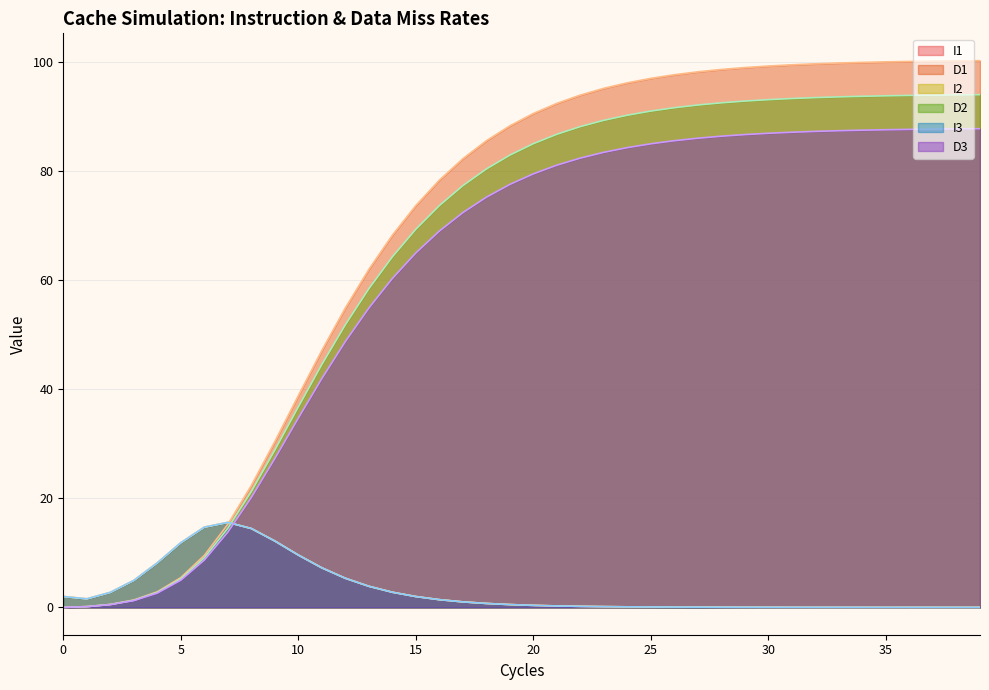

Reading right to left, transcribe all the data shown in this chart.

I1: 39=0.0	38=0.0	37=0.0	36=0.0	35=0.0	34=0.0	33=0.0	32=0.0	31=0.0	30=0.0	29=0.0	28=0.0	27=0.0	26=0.1	25=0.1	24=0.1	23=0.1	22=0.2	21=0.3	20=0.4	19=0.5	18=0.7	17=1.0	16=1.4	15=2.0	14=2.8	13=3.9	12=5.3	11=7.3	10=9.6	9=12.2	8=14.5	7=15.6	6=14.7	5=11.9	4=8.2	3=4.9	2=2.8	1=1.6	0=2.0
D1: 39=100.2	38=100.2	37=100.1	36=100.1	35=100.0	34=99.9	33=99.8	32=99.6	31=99.4	30=99.2	29=98.9	28=98.6	27=98.2	26=97.6	25=97.0	24=96.1	23=95.1	22=93.9	21=92.4	20=90.5	19=88.3	18=85.5	17=82.2	16=78.3	15=73.7	14=68.2	13=62.0	12=54.9	11=47.1	10=38.8	9=30.4	8=22.3	7=15.2	6=9.5	5=5.5	4=2.9	3=1.4	2=0.5	1=0.1	0=0.0
I2: 39=0.0	38=0.0	37=0.0	36=0.0	35=0.0	34=0.0	33=0.0	32=0.0	31=0.0	30=0.0	29=0.0	28=0.0	27=0.0	26=0.1	25=0.1	24=0.1	23=0.1	22=0.2	21=0.3	20=0.4	19=0.5	18=0.7	17=1.0	16=1.4	15=2.0	14=2.8	13=3.9	12=5.3	11=7.3	10=9.6	9=12.2	8=14.5	7=15.6	6=14.7	5=11.9	4=8.2	3=4.9	2=2.8	1=1.6	0=2.0
D2: 39=94.0	38=93.9	37=93.9	36=93.8	35=93.8	34=93.7	33=93.6	32=93.4	31=93.3	30=93.1	29=92.8	28=92.5	27=92.1	26=91.6	25=91.0	24=90.2	23=89.3	22=88.1	21=86.7	20=85.0	19=82.9	18=80.4	17=77.3	16=73.6	15=69.3	14=64.2	13=58.4	12=51.8	11=44.5	10=36.8	9=28.8	8=21.2	7=14.5	6=9.1	5=5.2	4=2.7	3=1.3	2=0.5	1=0.1	0=0.0
I3: 39=0.0	38=0.0	37=0.0	36=0.0	35=0.0	34=0.0	33=0.0	32=0.0	31=0.0	30=0.0	29=0.0	28=0.0	27=0.0	26=0.1	25=0.1	24=0.1	23=0.1	22=0.2	21=0.3	20=0.4	19=0.5	18=0.7	17=1.0	16=1.4	15=2.0	14=2.8	13=3.9	12=5.3	11=7.2	10=9.6	9=12.2	8=14.5	7=15.6	6=14.7	5=11.9	4=8.2	3=4.9	2=2.8	1=1.6	0=2.0
D3: 39=87.7	38=87.7	37=87.7	36=87.6	35=87.5	34=87.5	33=87.4	32=87.2	31=87.1	30=86.9	29=86.7	28=86.4	27=86.0	26=85.5	25=85.0	24=84.3	23=83.4	22=82.4	21=81.1	20=79.5	19=77.5	18=75.2	17=72.4	16=69.0	15=65.0	14=60.3	13=54.9	12=48.7	11=41.9	10=34.7	9=27.3	8=20.1	7=13.8	6=8.7	5=5.0	4=2.6	3=1.2	2=0.5	1=0.1	0=0.0